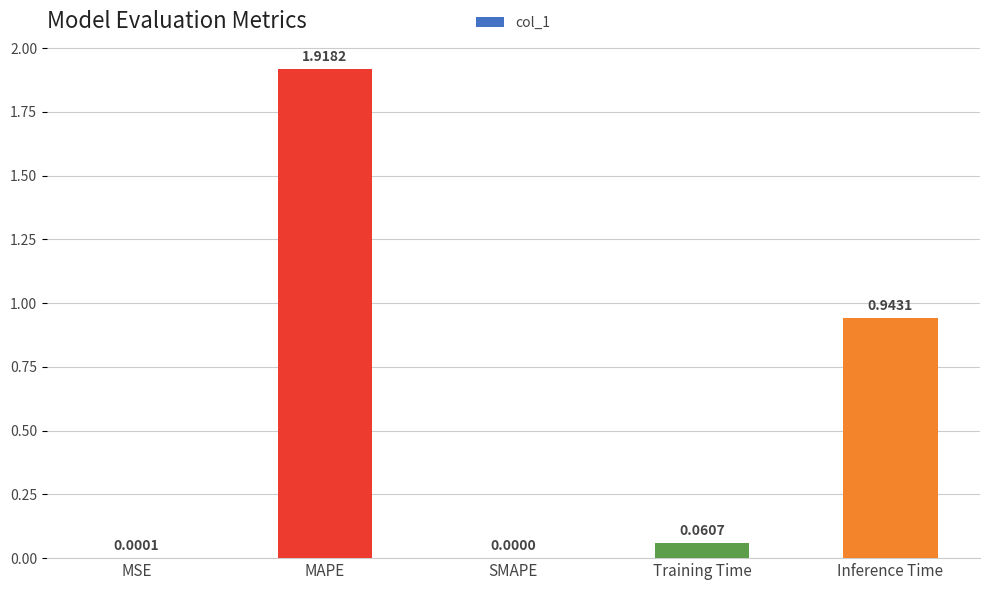

What is the change in value from Training Time to Inference Time?

+0.9